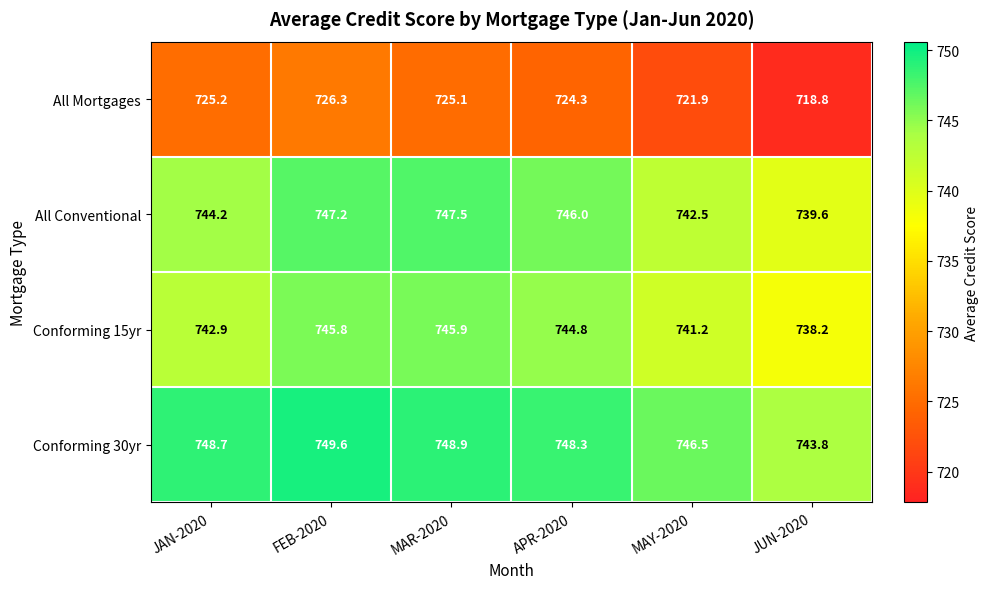

How many data points does each series have?

6